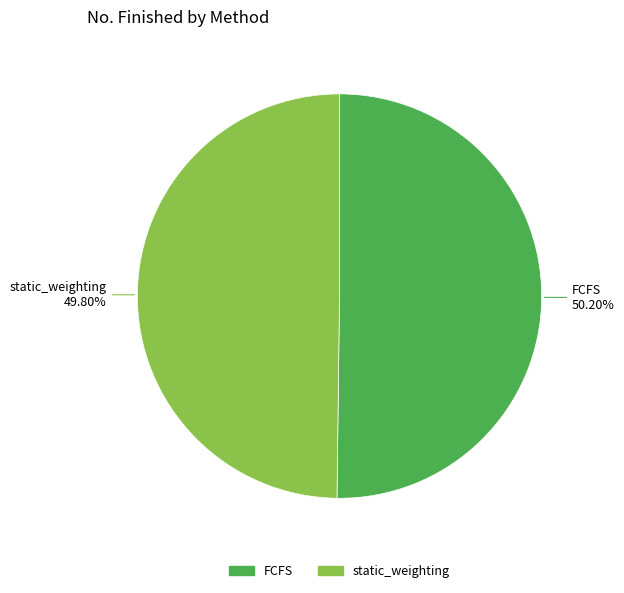

What percentage is the static_weighting slice, to the nearest percent?

50%